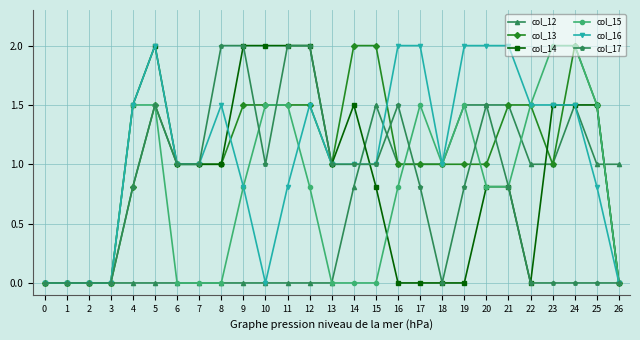

Reading right to left, list all the values displayed in this chart.

col_12: 1.0	1.0	1.5	1.0	1.0	1.5	1.5	1.5	1.0	1.0	1.0	1.5	0.8	0.0	0.0	0.0	0.0	0.0	0.0	0.0	0.0	0.0	0.0	0.0	0.0	0.0	0.0
col_13: 0.0	1.5	2.0	1.0	1.5	1.5	1.0	1.0	1.0	1.0	1.0	2.0	2.0	1.0	1.5	1.5	1.5	1.5	1.0	1.0	1.0	1.5	0.8	0.0	0.0	0.0	0.0
col_14: 0.0	1.5	1.5	1.5	0.0	0.8	0.8	0.0	0.0	0.0	0.0	0.8	1.5	1.0	2.0	2.0	2.0	2.0	1.0	1.0	1.0	2.0	1.5	0.0	0.0	0.0	0.0
col_15: 0.0	1.5	2.0	2.0	1.5	0.8	0.8	1.5	1.0	1.5	0.8	0.0	0.0	0.0	0.8	1.5	1.5	0.8	0.0	0.0	0.0	1.5	1.5	0.0	0.0	0.0	0.0
col_16: 0.0	0.8	1.5	1.5	1.5	2.0	2.0	2.0	1.0	2.0	2.0	1.0	1.0	1.0	1.5	0.8	0.0	0.8	1.5	1.0	1.0	2.0	1.5	0.0	0.0	0.0	0.0
col_17: 0.0	0.0	0.0	0.0	0.0	0.8	1.5	0.8	0.0	0.8	1.5	1.0	1.0	1.0	2.0	2.0	1.0	2.0	2.0	1.0	1.0	1.5	0.8	0.0	0.0	0.0	0.0